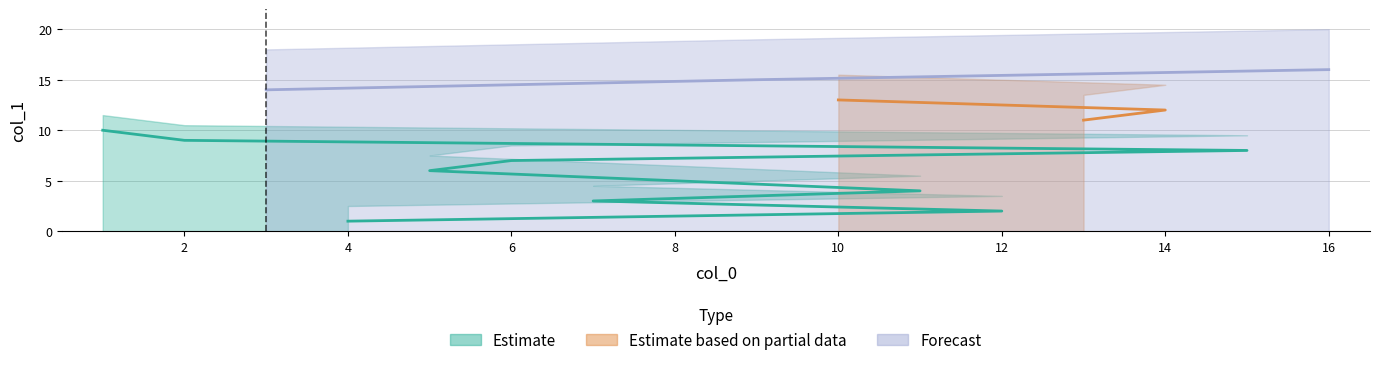

Where does the data first go above 9?

1